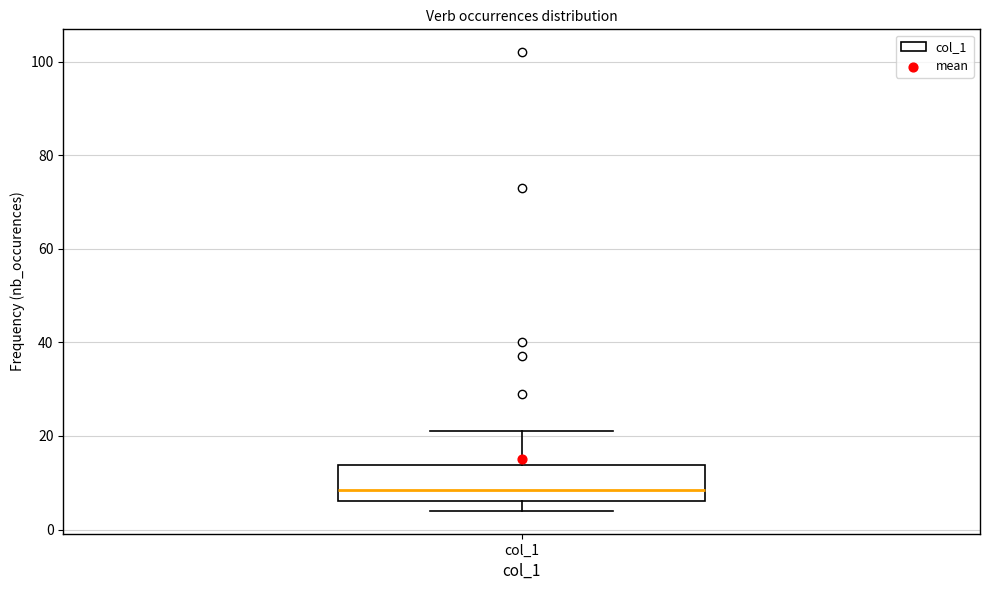

Transcribe this box plot: give where the median line is, the range the box spans, and where the two whiskers end, as read against the y-axis. The values are not printed on the chart, so give them approximately, as read against the axis.

median 8, box 6 to 14, whiskers 4 to 22